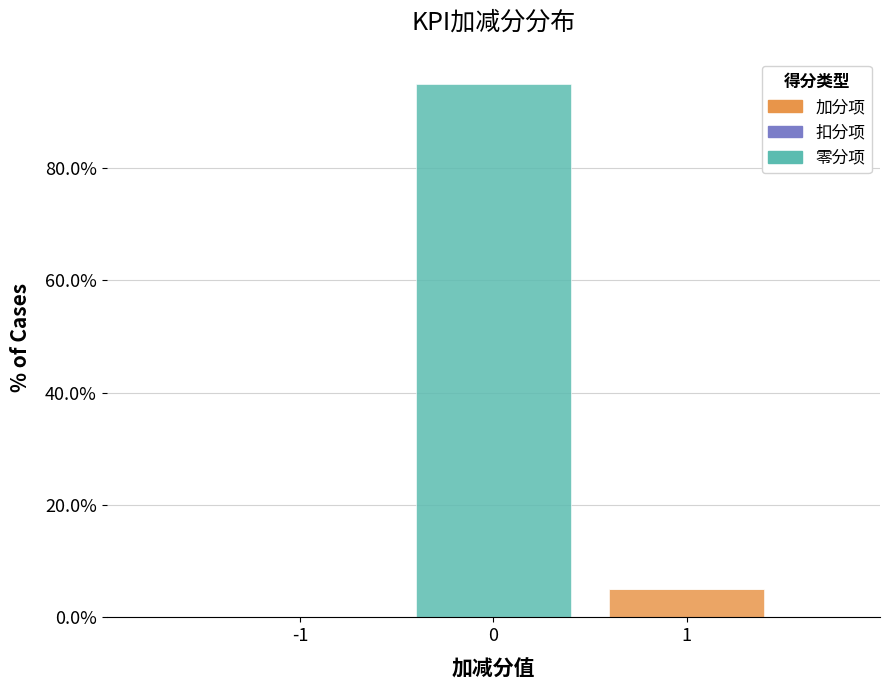

Reading left to right, transcribe this chart: for each stacked bar, give the range it covers on the x-axis and its total height. The values are not printed on the chart, so give them approximately, as read against the axis.

-1.5 to -0.5: 0
-0.5 to 0.5: 94
0.5 to 1.5: 6